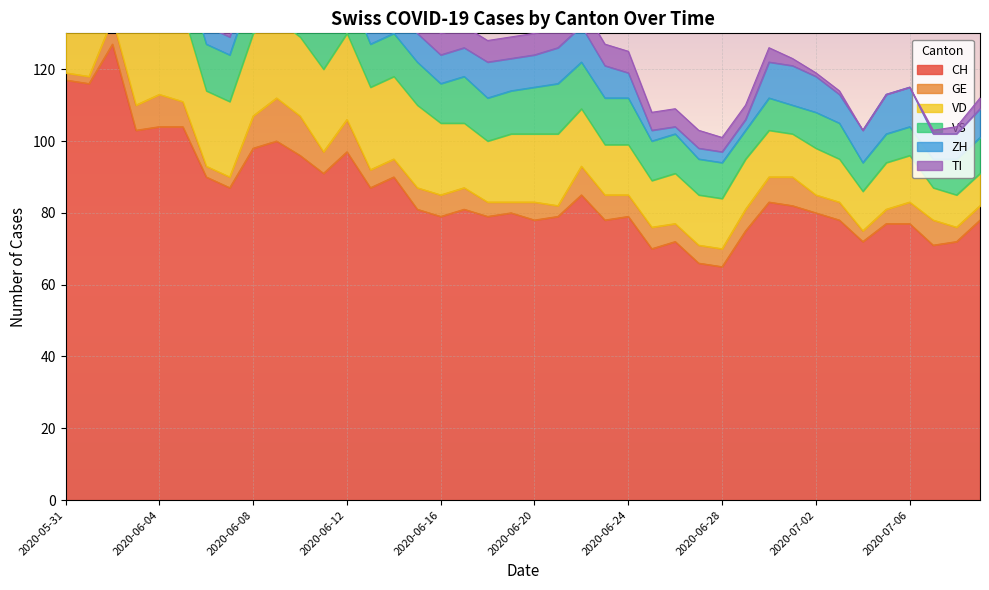

What is the label of the 32nd point from the left?

2020-07-01